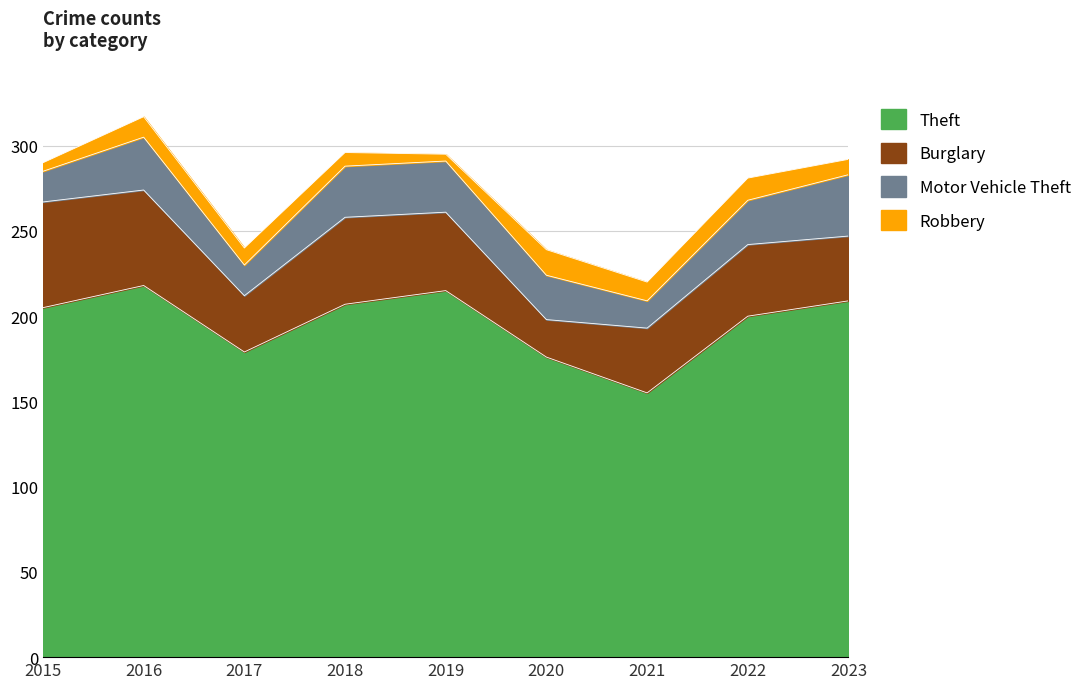

Reading left to right, list all the values displayed in this chart.

Theft: 205	218	179	207	215	176	155	200	209
Burglary: 62	56	33	51	46	22	38	42	38
Motor Vehicle Theft: 18	31	18	30	30	26	16	26	36
Robbery: 5	12	10	8	4	15	11	13	9